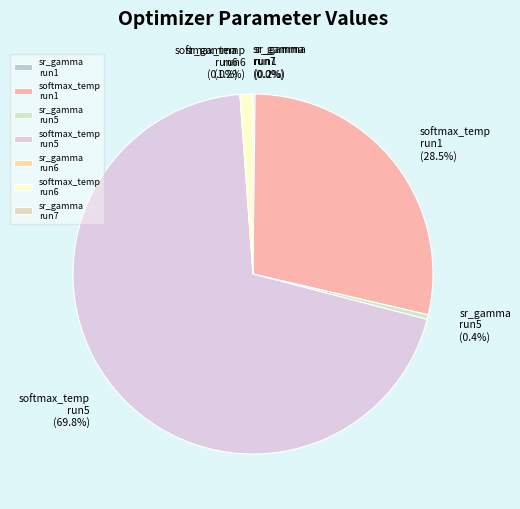

To the nearest percent, what is the combined percentage of softmax_temperature (run 5) and sr_gamma (run 6)?

70%